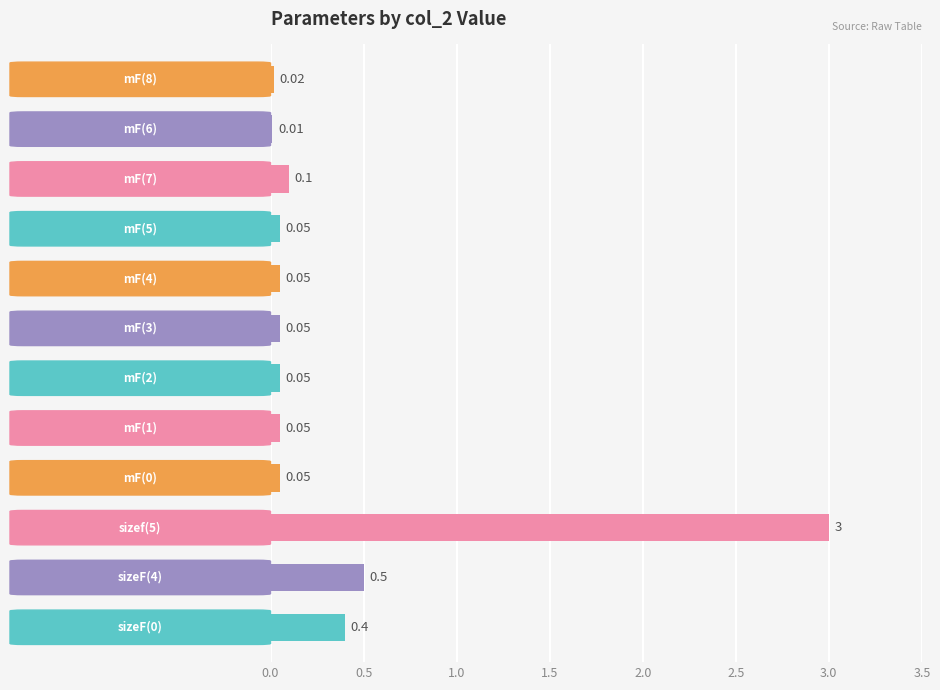

What is the sum of all values?

4.3